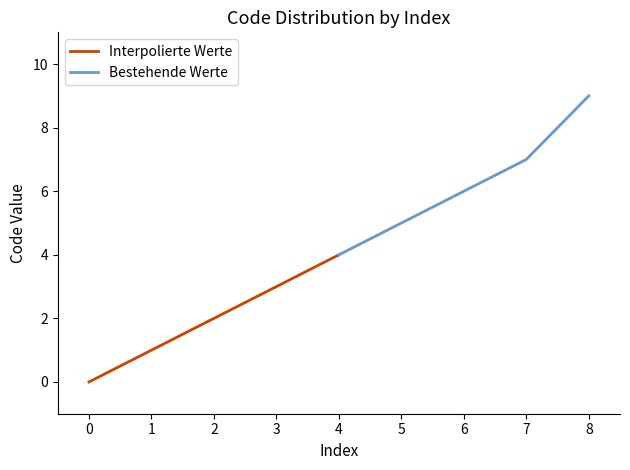

The Bestehende Werte series shows 6 at 4. True or false?

False